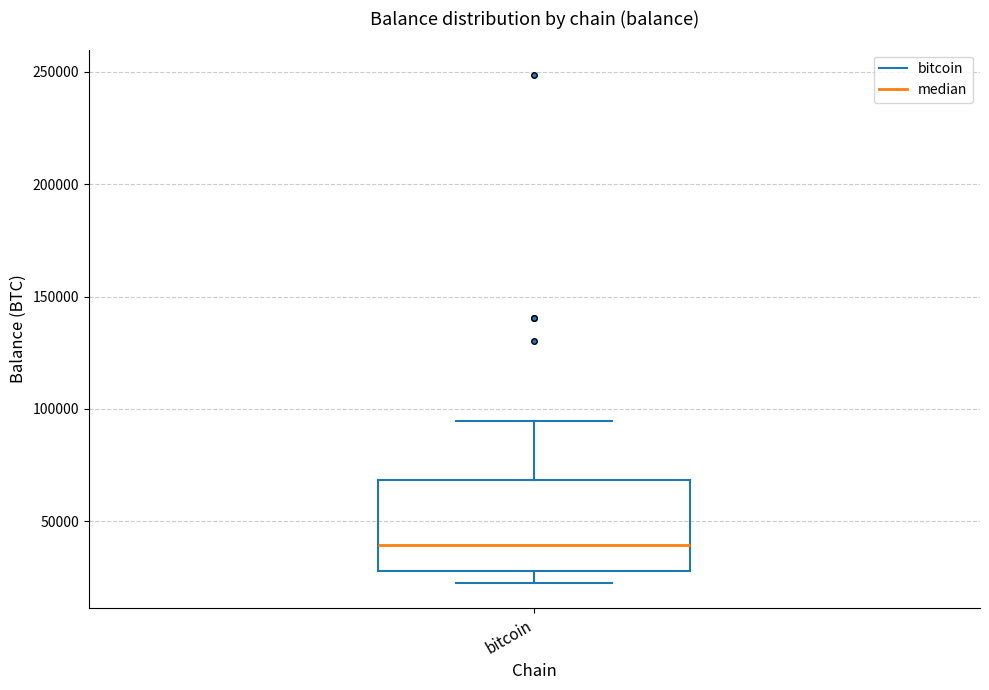

Read this box plot against the y-axis: the position of the median line, the range covered by the box, and the ends of both whiskers. The values are not printed on the chart, so give them approximately, as read against the axis.

median 40000, box 30000 to 70000, whiskers 25000 to 95000